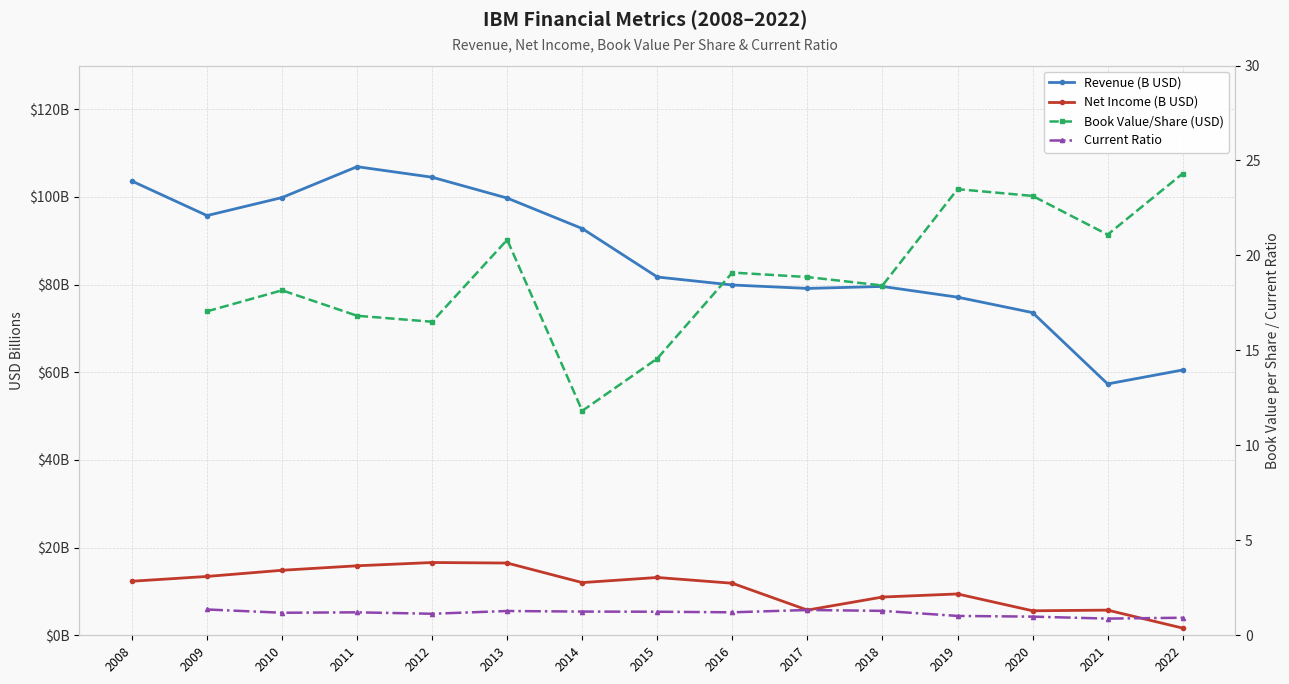

True or false: Book Value/Share (USD) and Net Income (B USD) intersect in this chart.

True